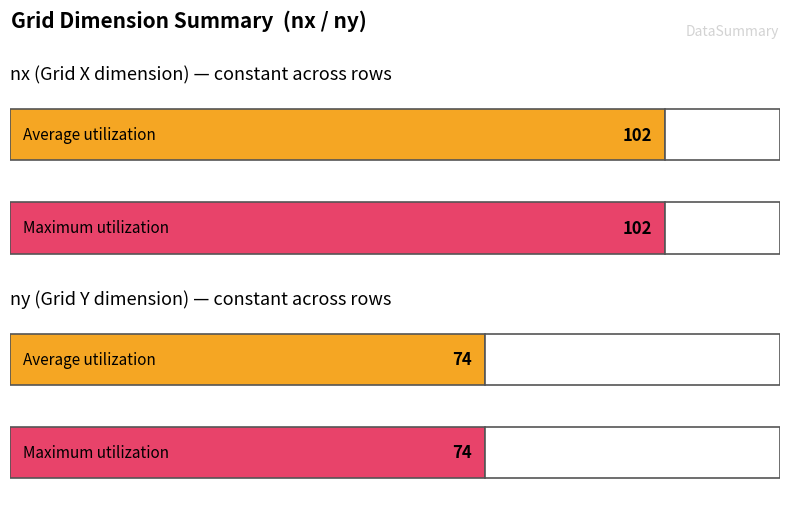

What is the value of the nx bar at the 20th from the left?

102